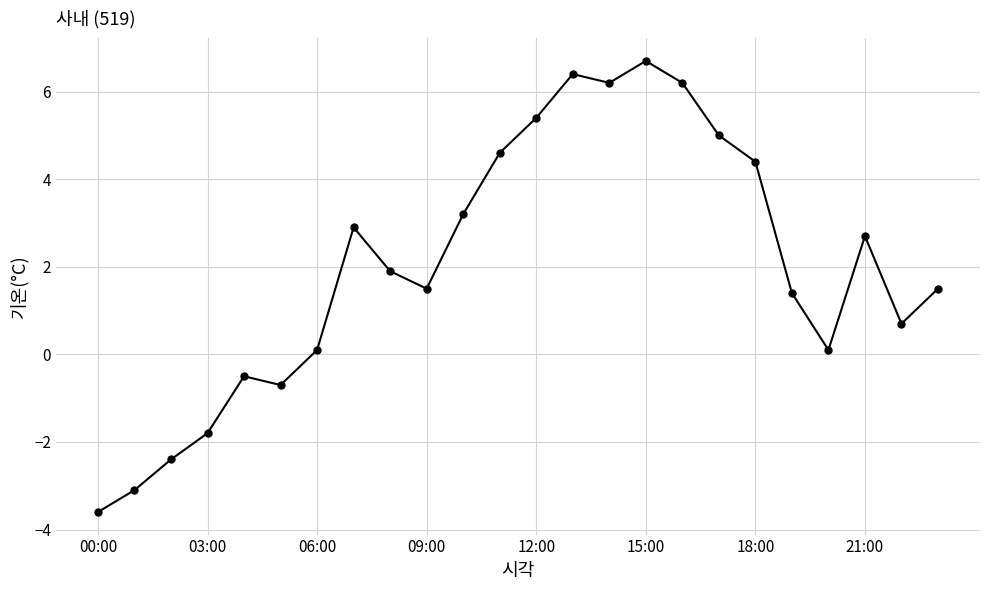

What is the sum of all values?

48.8